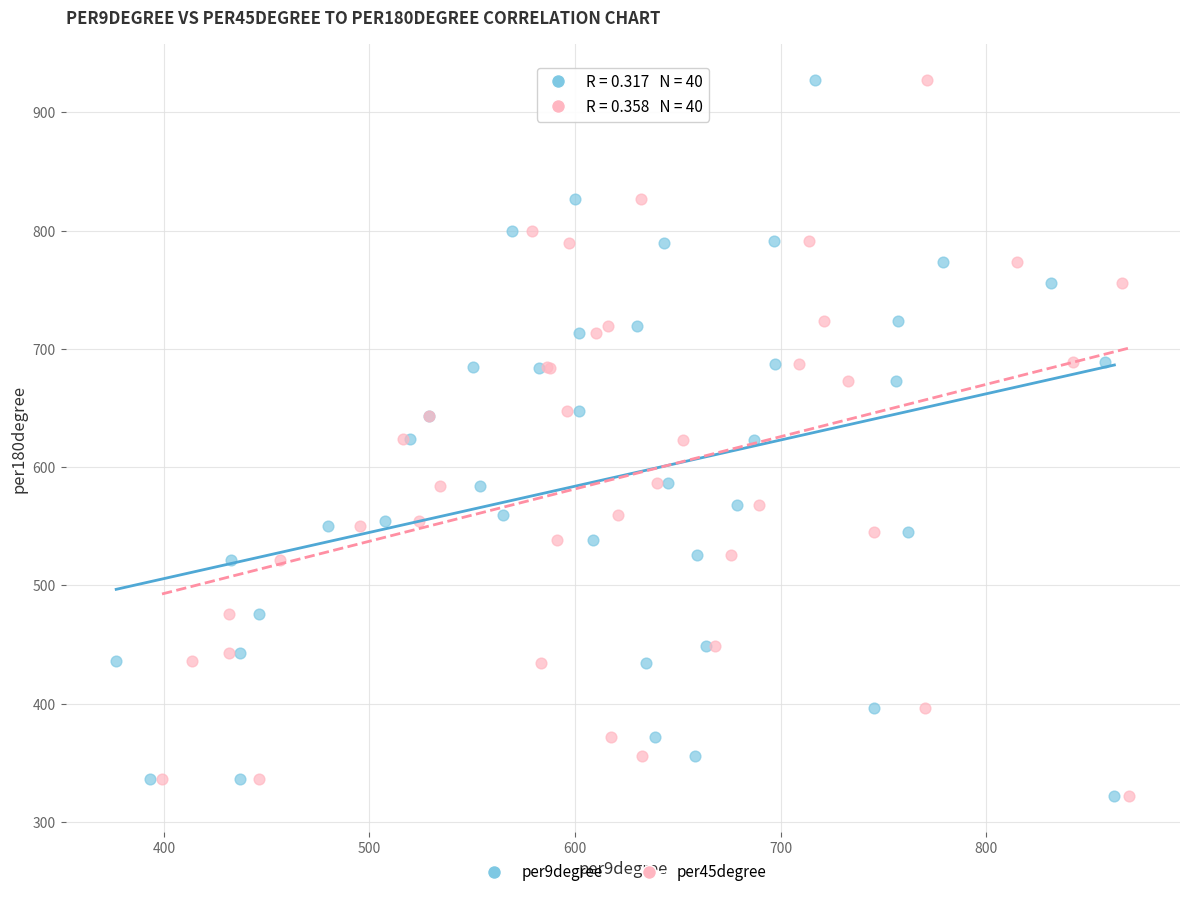

What are all the series names shown in the legend?

per9degree, per45degree